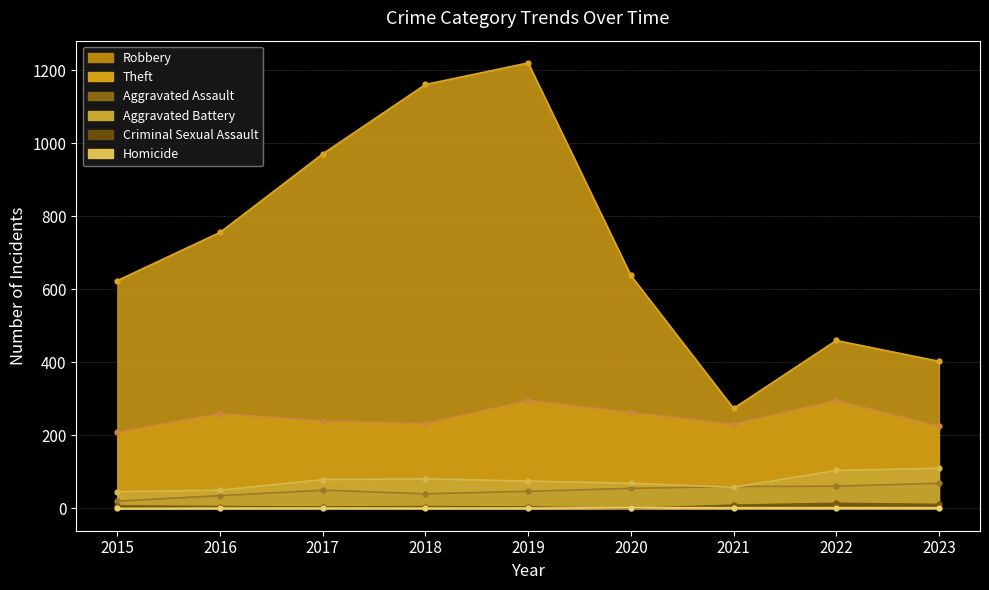

Which series has the largest total across all categories?

Theft